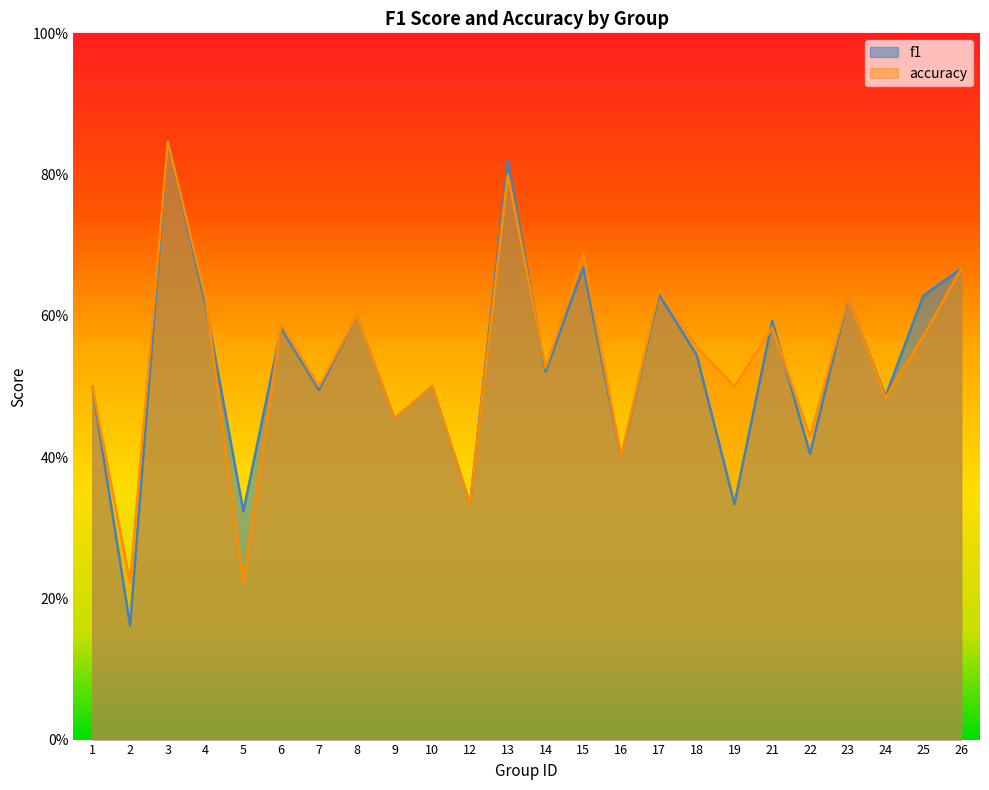

Rank the series by their maximum value, from highest to lowest.

f1, accuracy